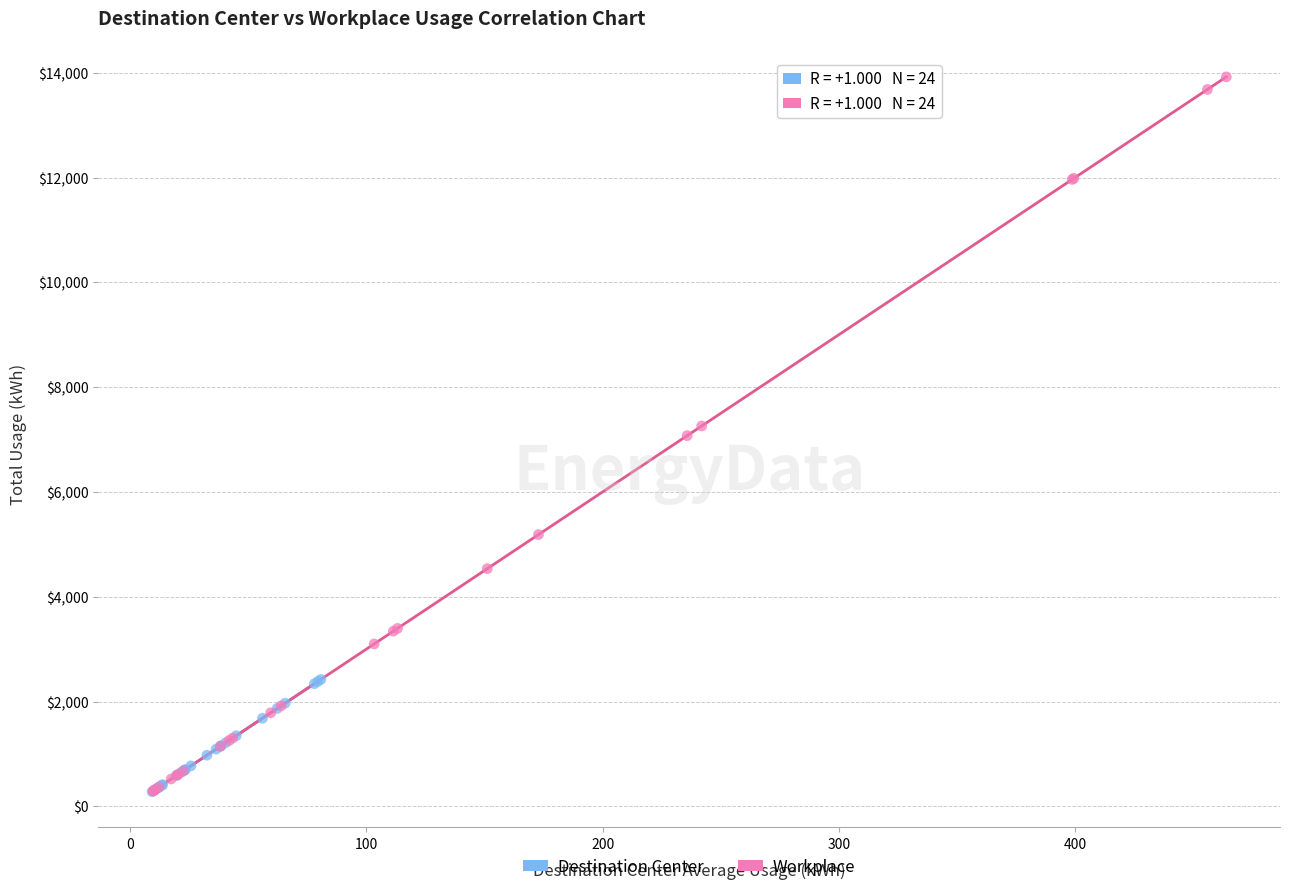

Which series has the largest Y range (max minus min)?

Workplace